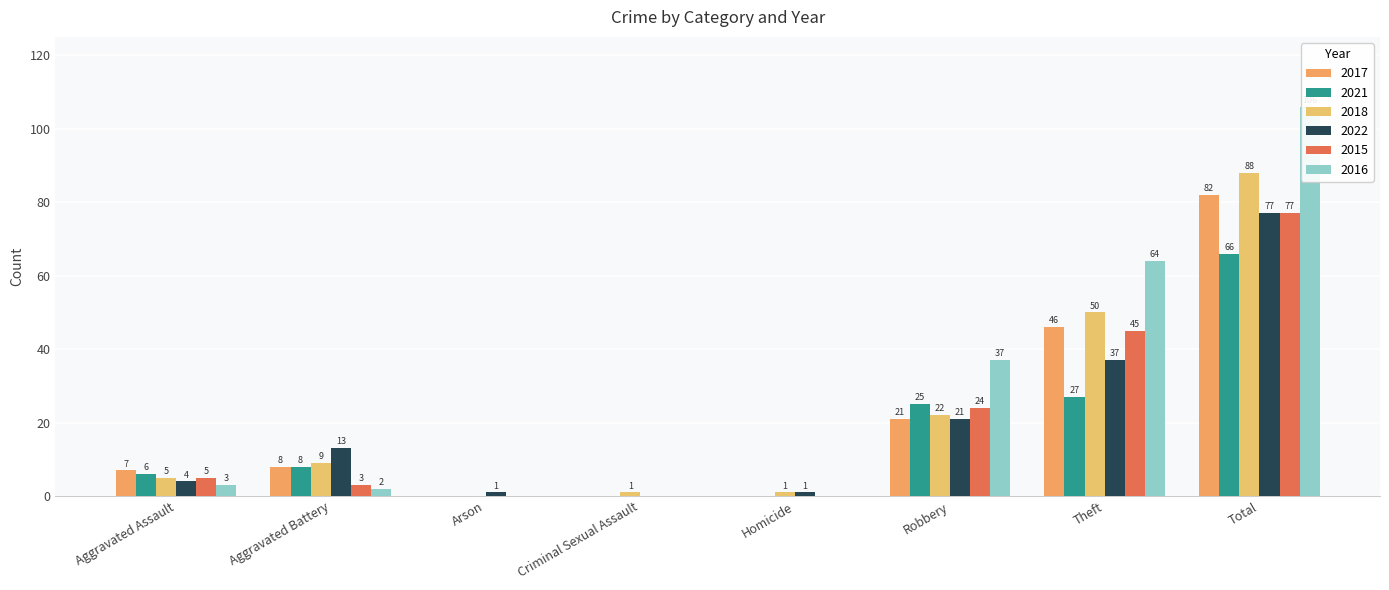

True or false: 2018 has a value of 31 at Theft.

False